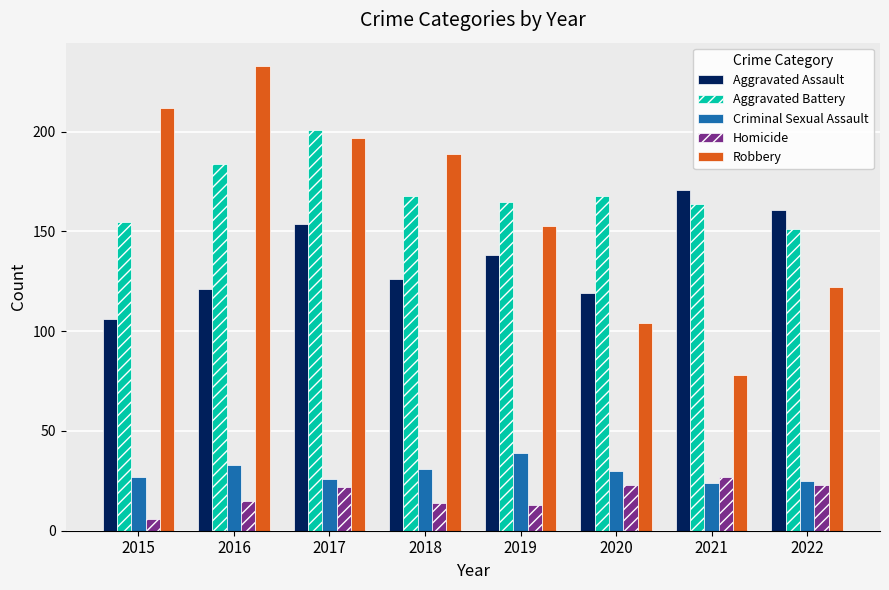

What is the difference between the Robbery values at 2022 and 2017?

75